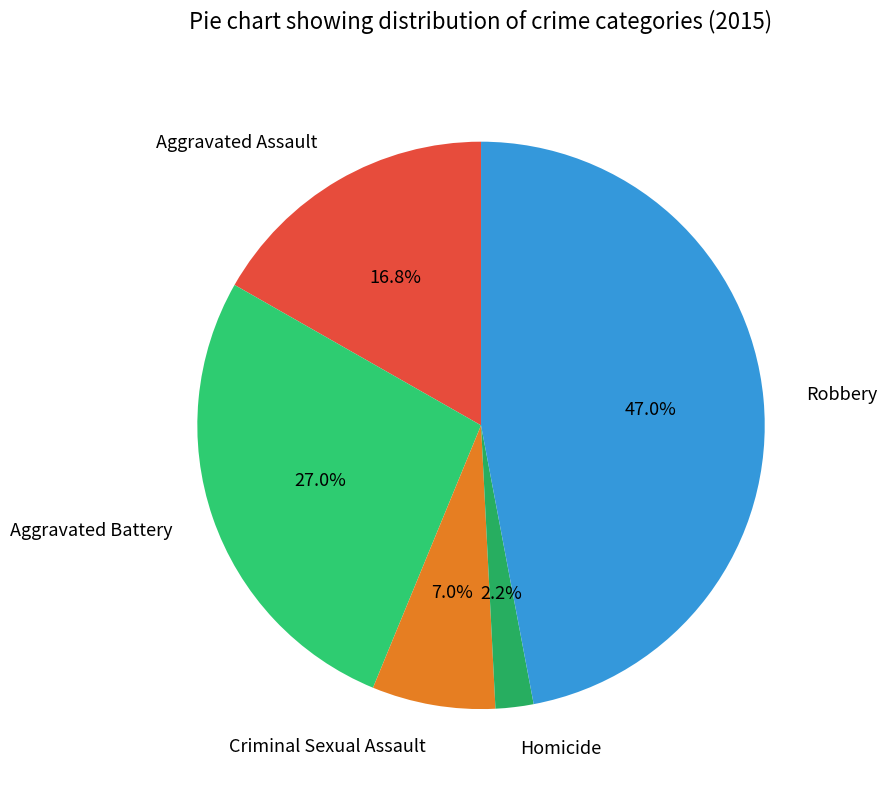

Does any single category account for the majority?

No